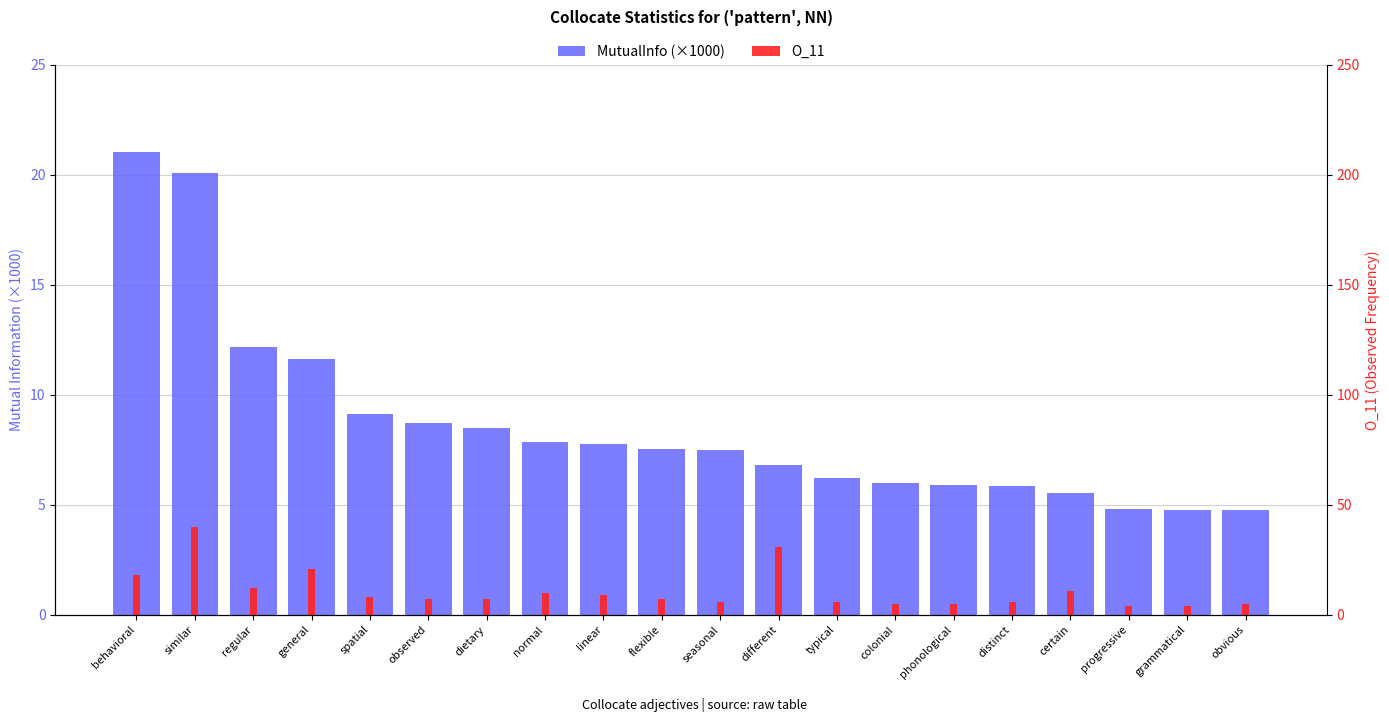

At how many categories does at least one series exceed 20?

4